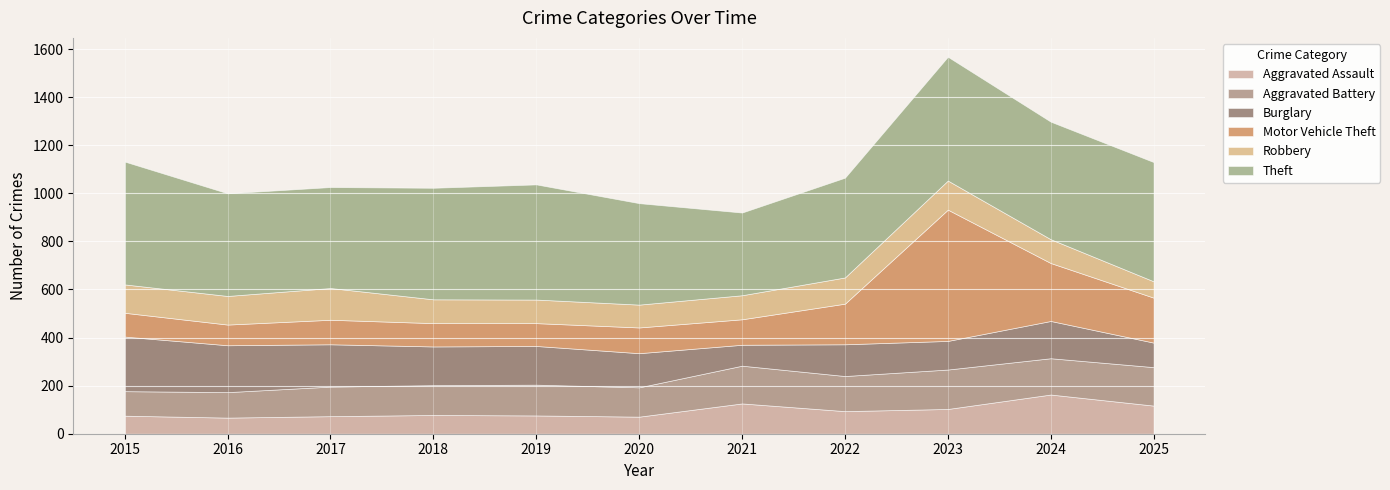

List the labels in order of Aggravated Battery value, largest first.

2023, 2025, 2021, 2024, 2022, 2019, 2018, 2017, 2020, 2016, 2015